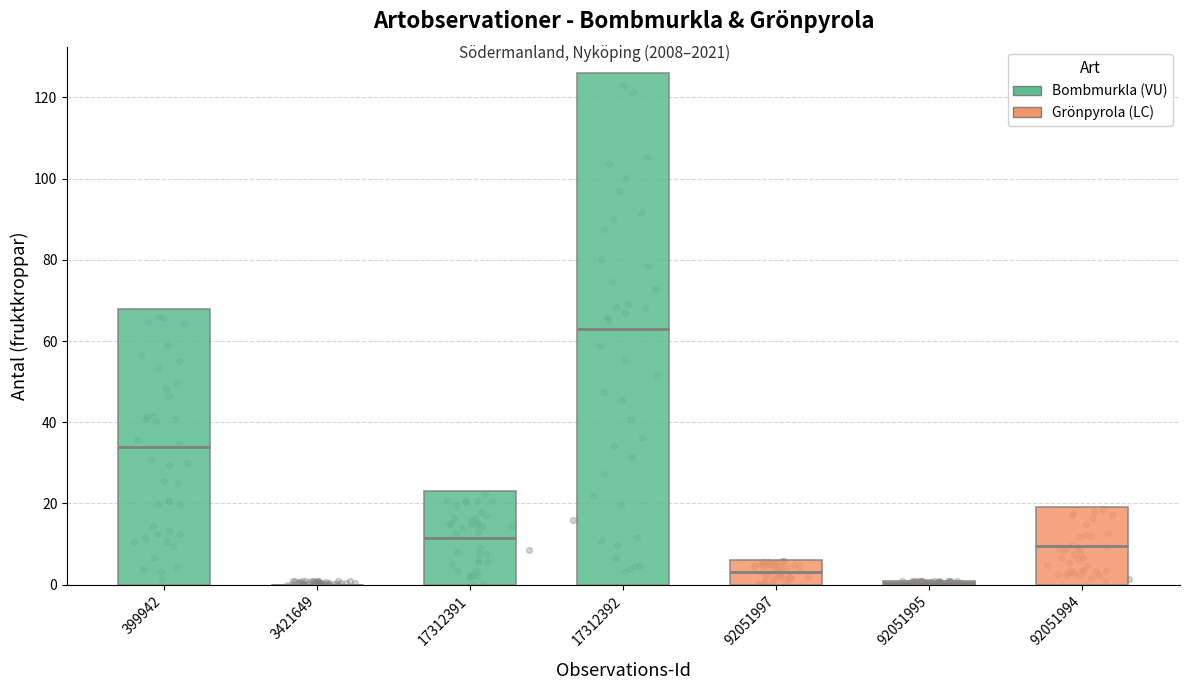

What is the change in value from 17312391 to 92051997?

-17